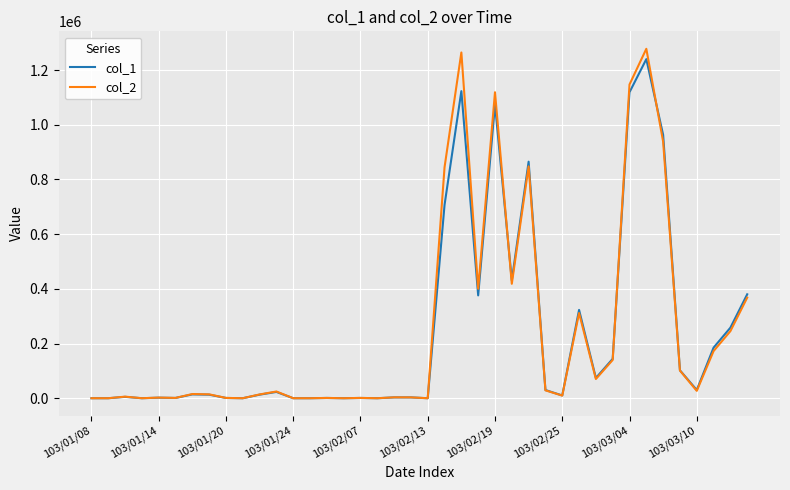

Which series has the widest spread of values?

col_2